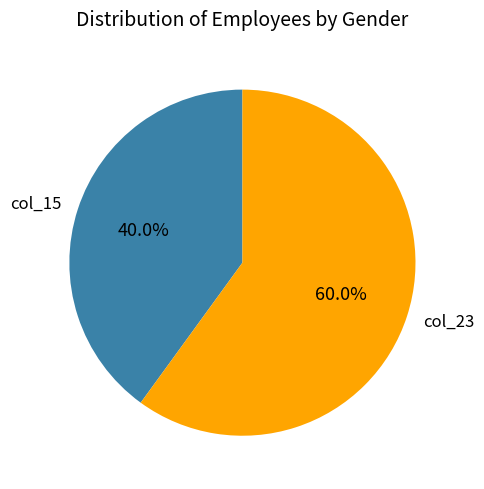

Combined, what portion of the pie is col_23 and col_15?

100.0%